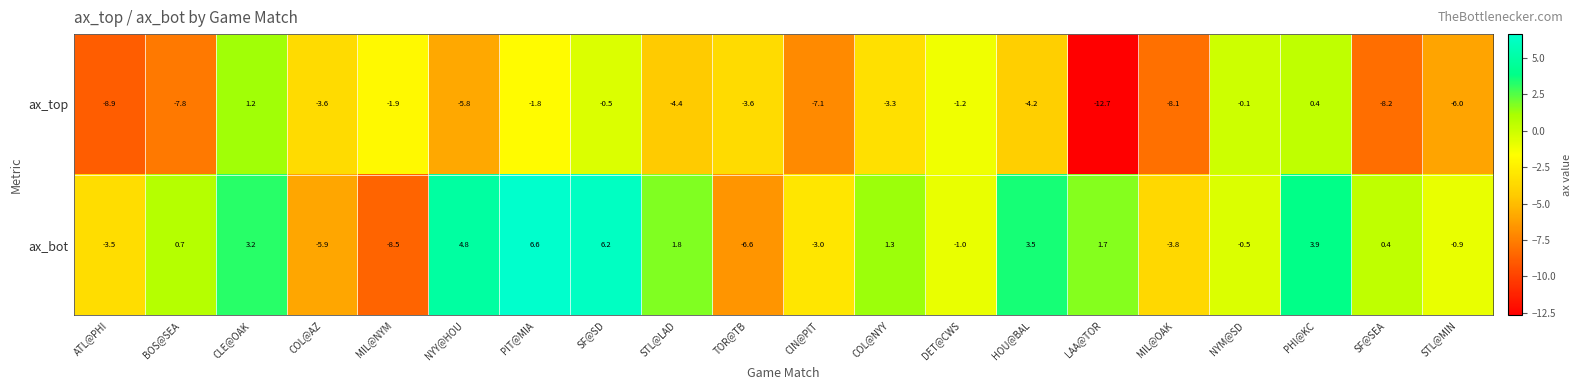

Between CLE@OAK and NYY@HOU, which series saw the biggest shift?

ax_top